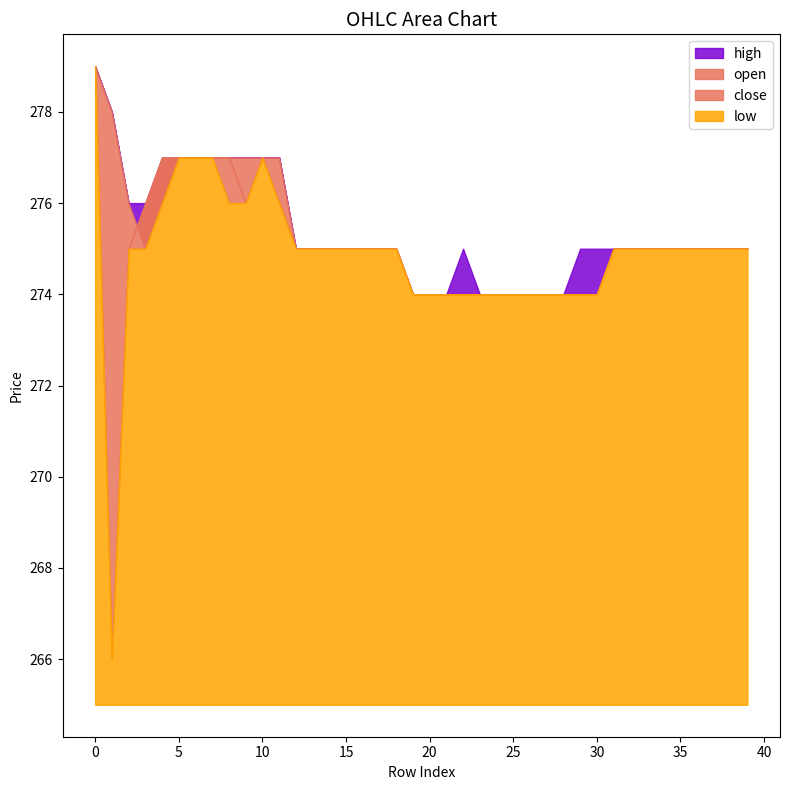

Between 4 and 25, which is larger?

4